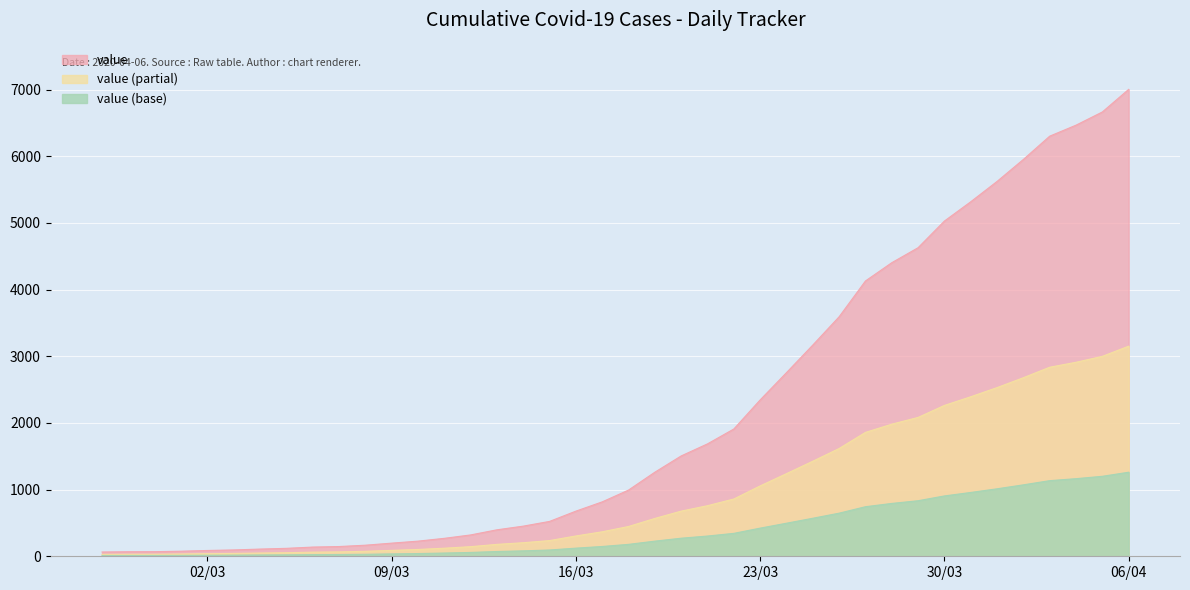

At which category does the chart reach its peak across all series?

06/04